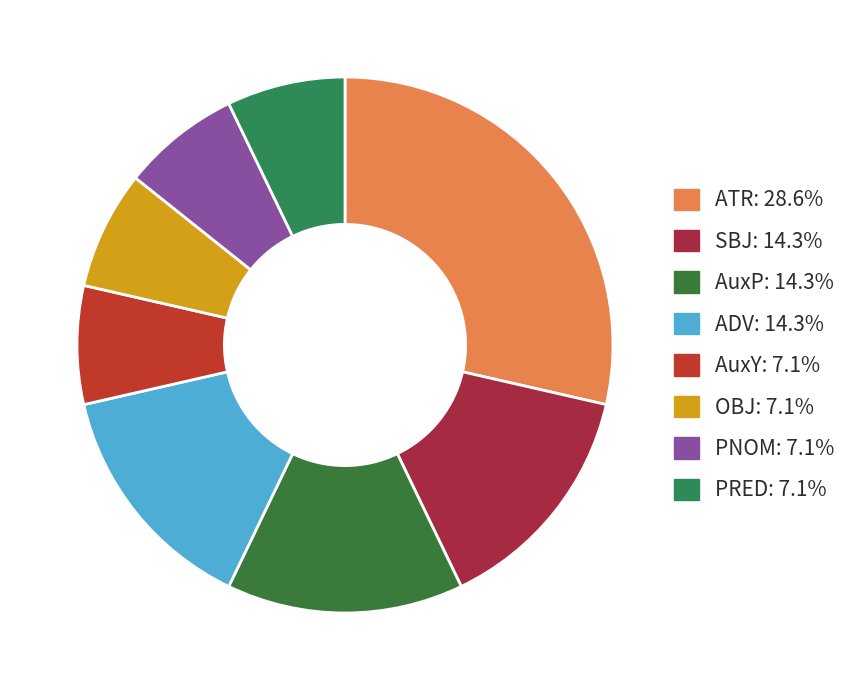

Count the number of slices in the pie.

8